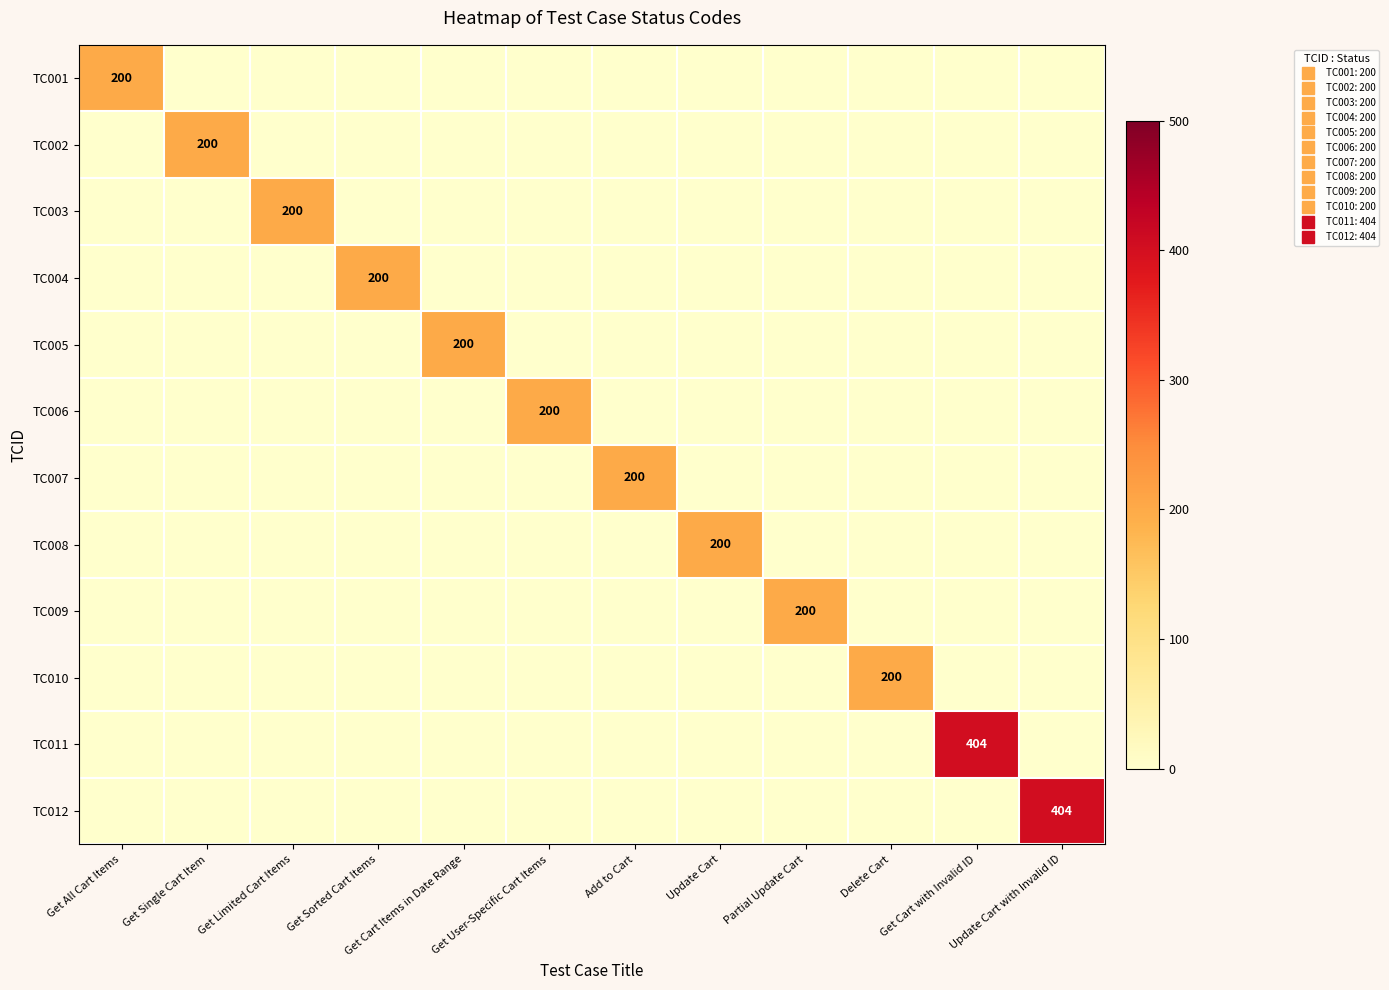

How many distinct data groups are displayed?

12